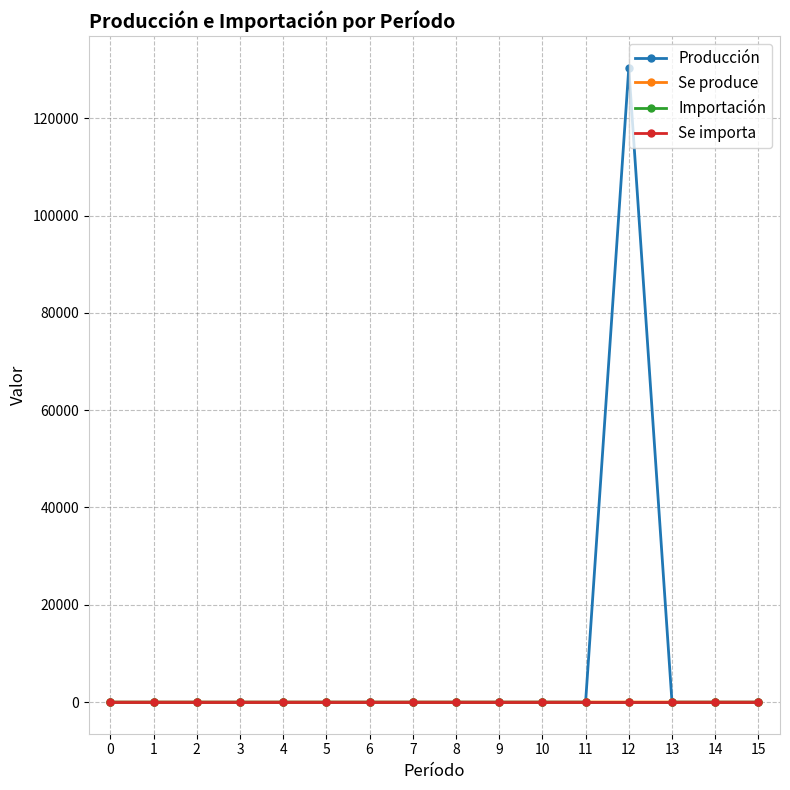

What is the greatest value displayed?

130344.2